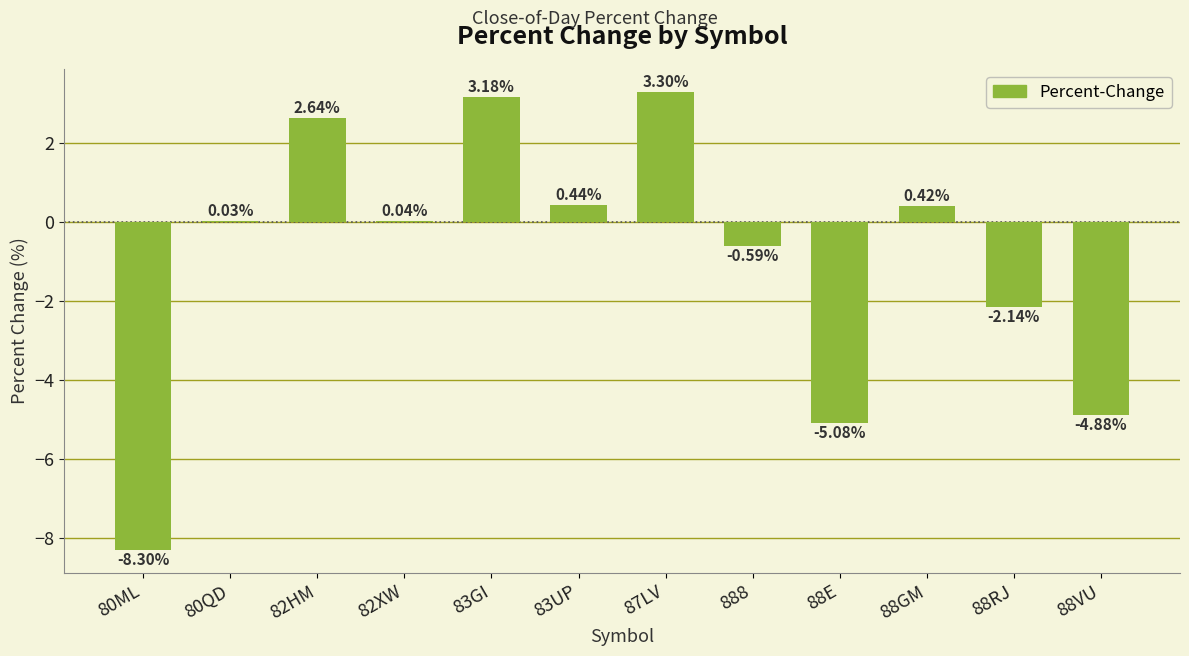

What is the maximum value shown in the chart?

3.3